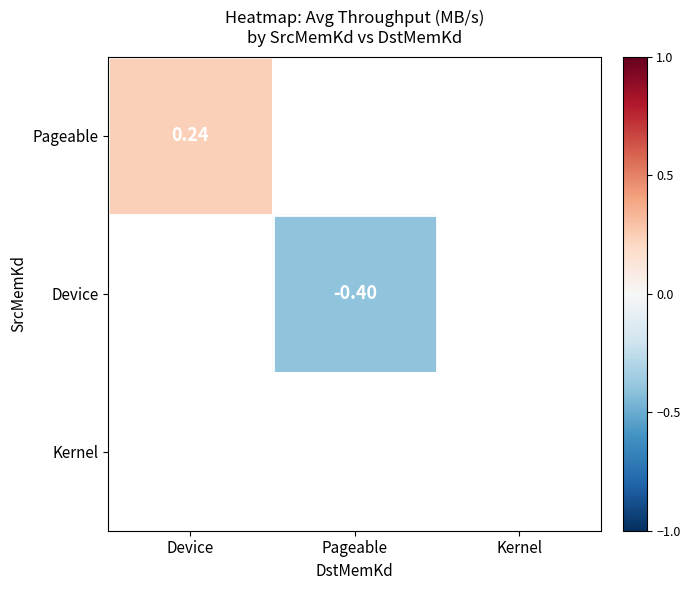

The value of Kernel at Device is 0.0. True or false?

True